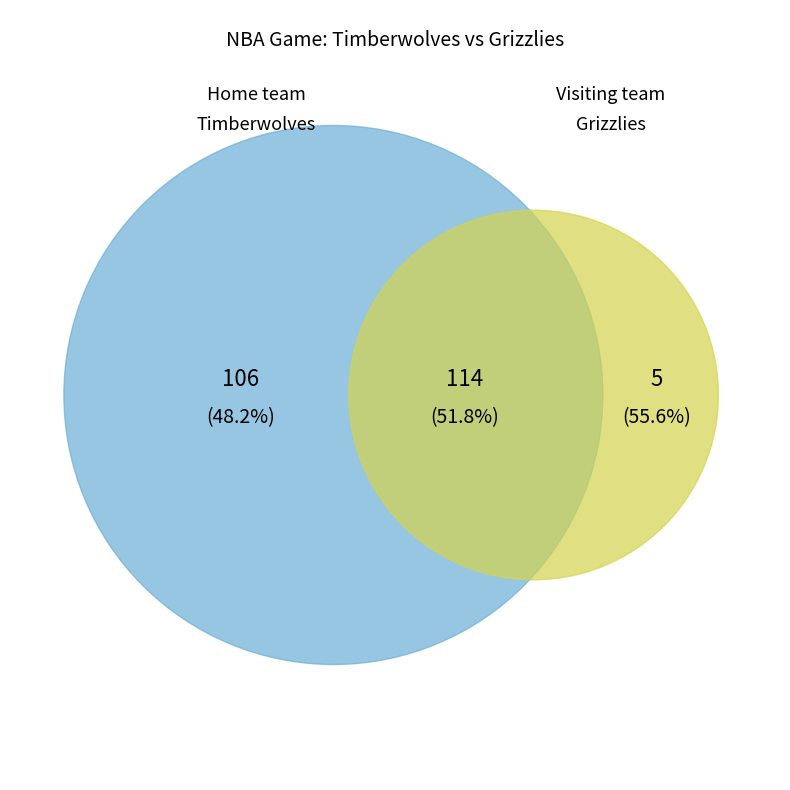

To the nearest percent, what is the combined percentage of visiting team (Grizzlies) and Home team (Timberwolves)?

100%